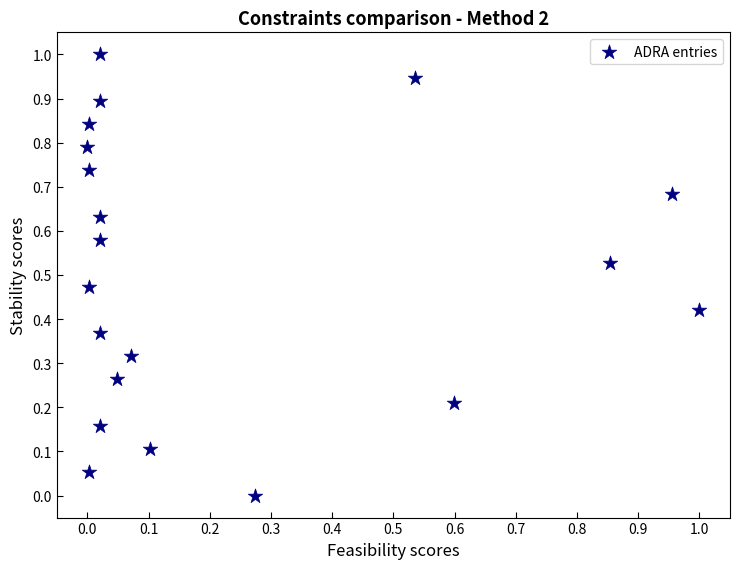

What is the range of X values (max minus min)?

1.0